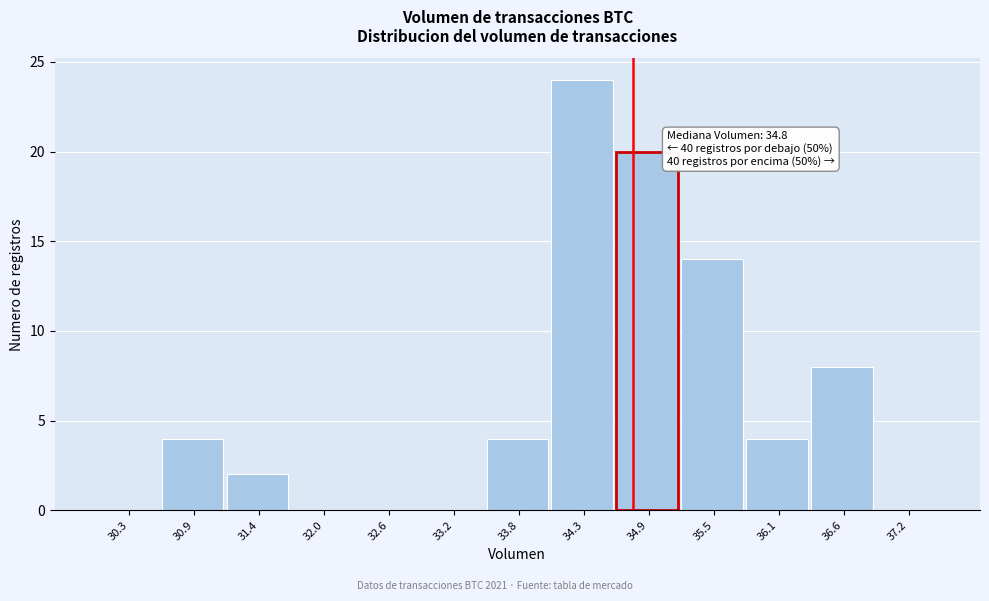

Over which range of the x-axis is the bar tallest?

34.0 to 34.6